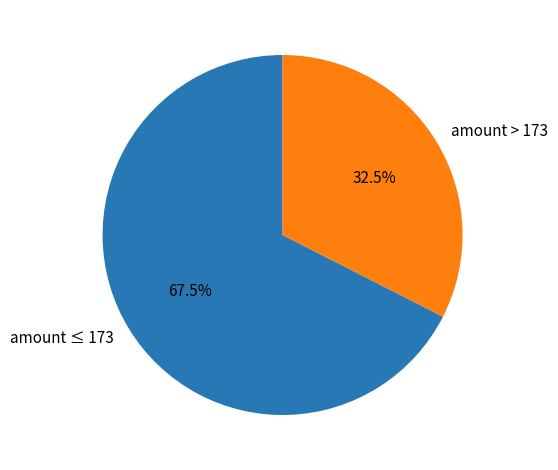

Between amount ≤ 173 and amount > 173, which is larger?

amount ≤ 173